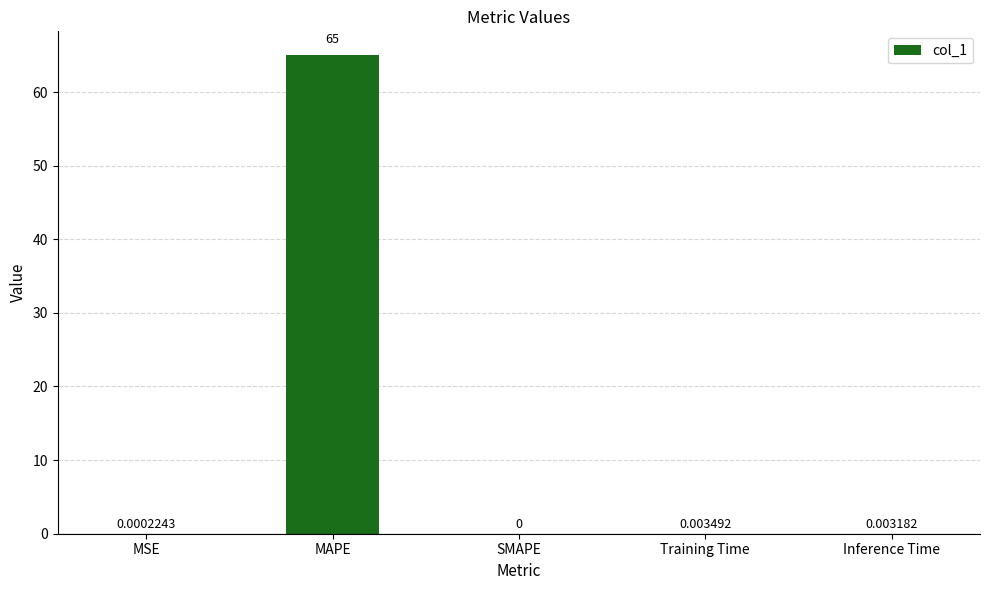

What is the sum of the values at Training Time and MAPE?

65.0